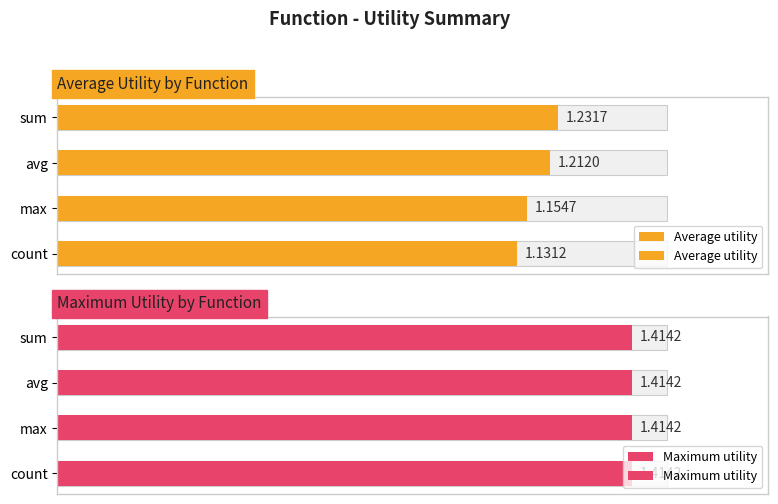

Is it true that Average utility equals 1.8 at max?

False